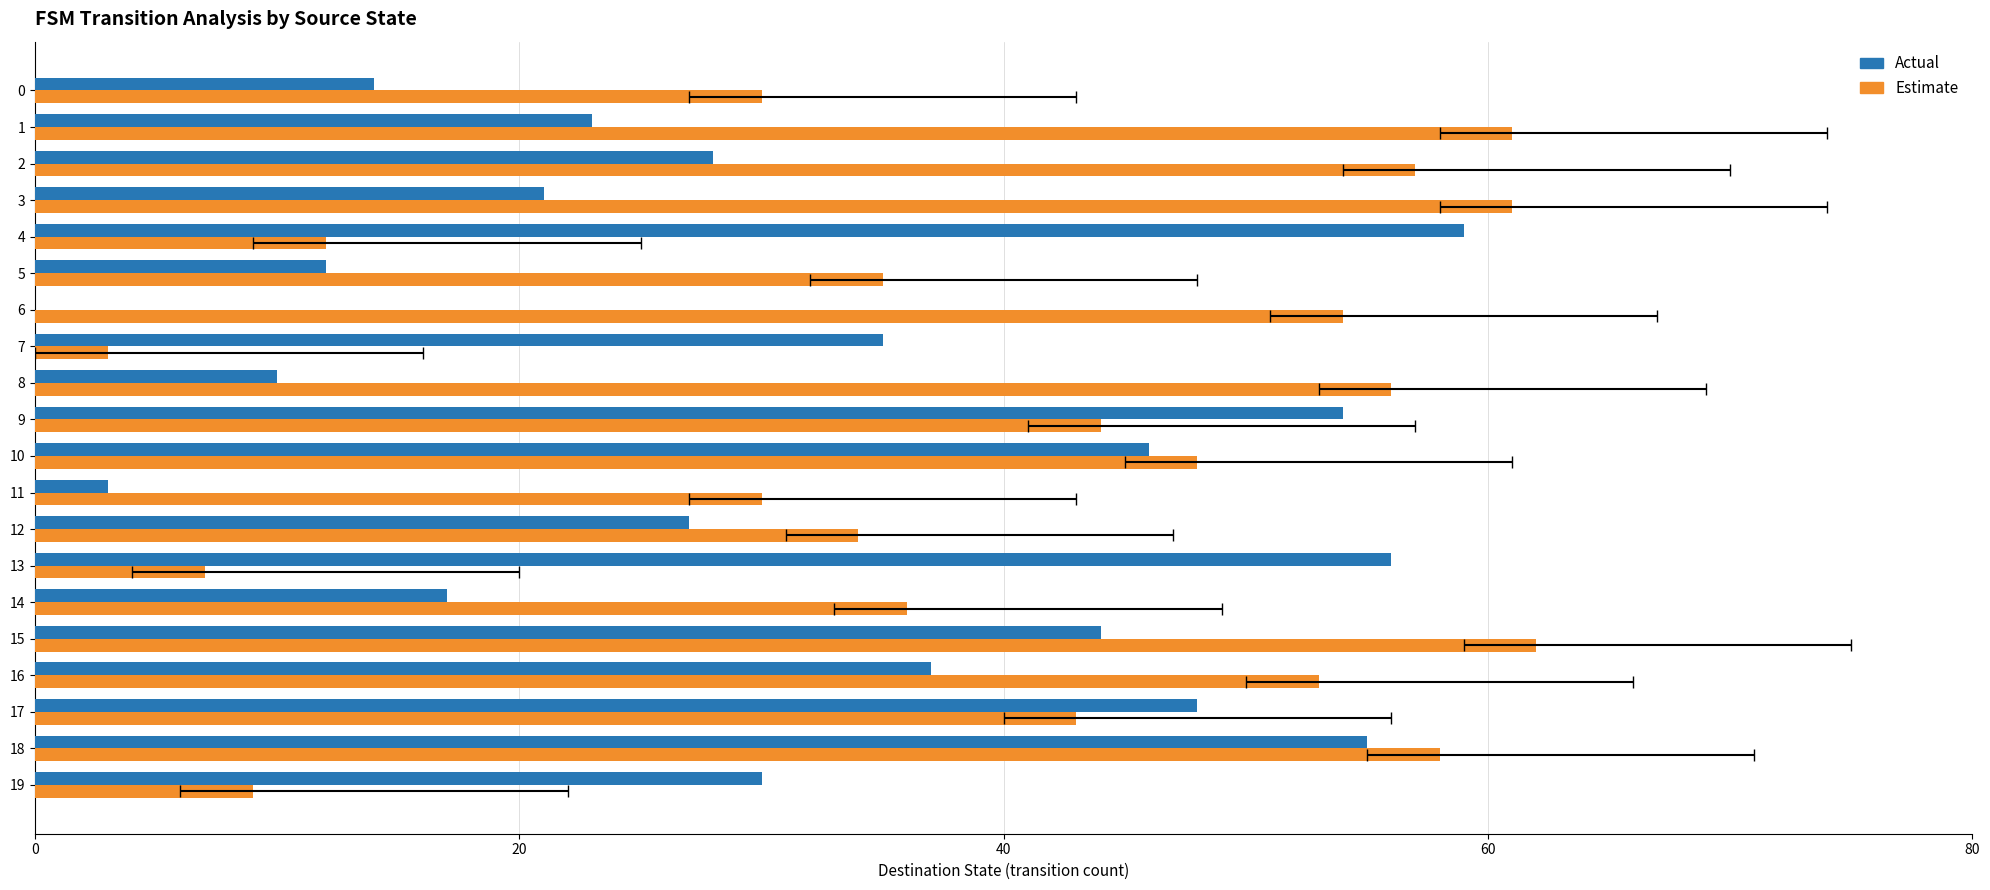

What value does the Actual series have at 3, to the nearest 10?

20